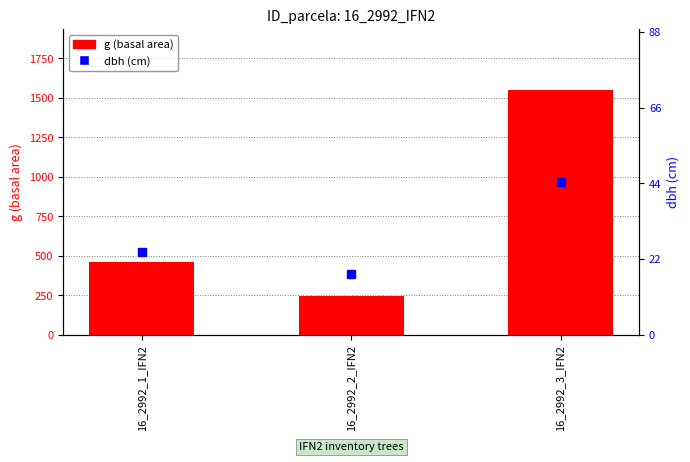

Does the chart contain stacked bars?

No